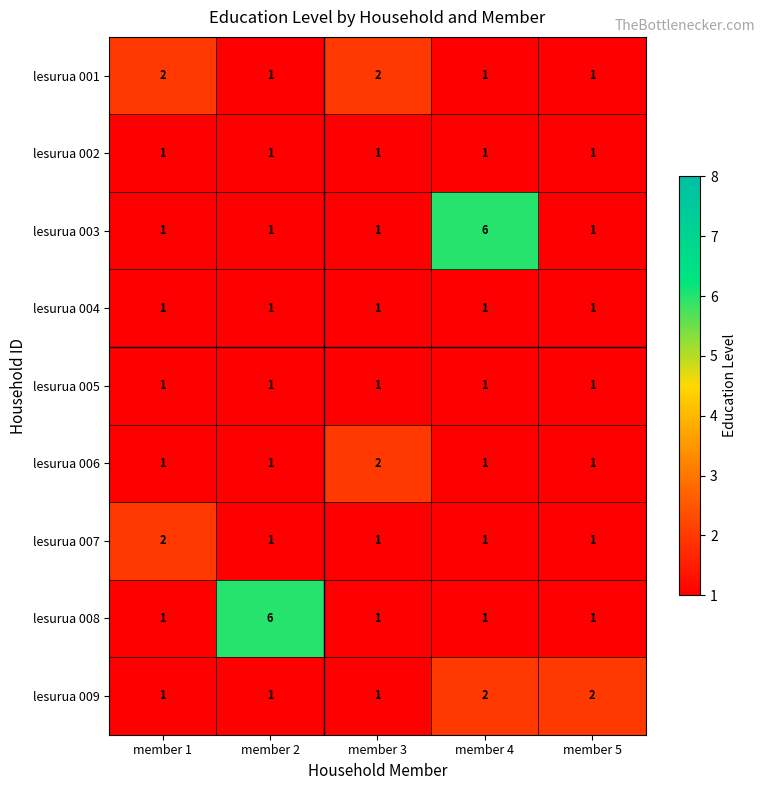

Is it true that lesurua 008 equals 0 at member 1?

False